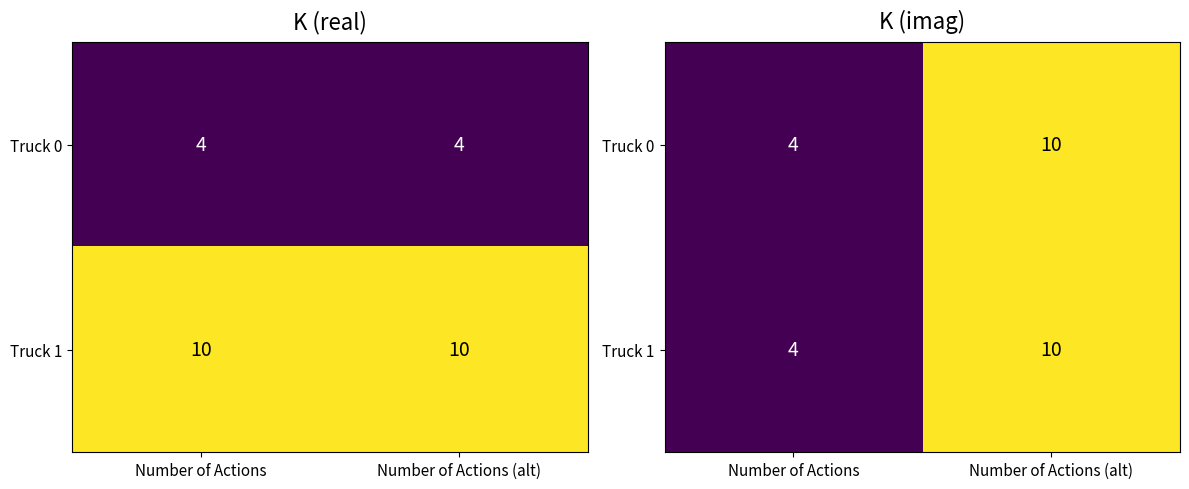

Which series has the widest spread of values?

Truck 0